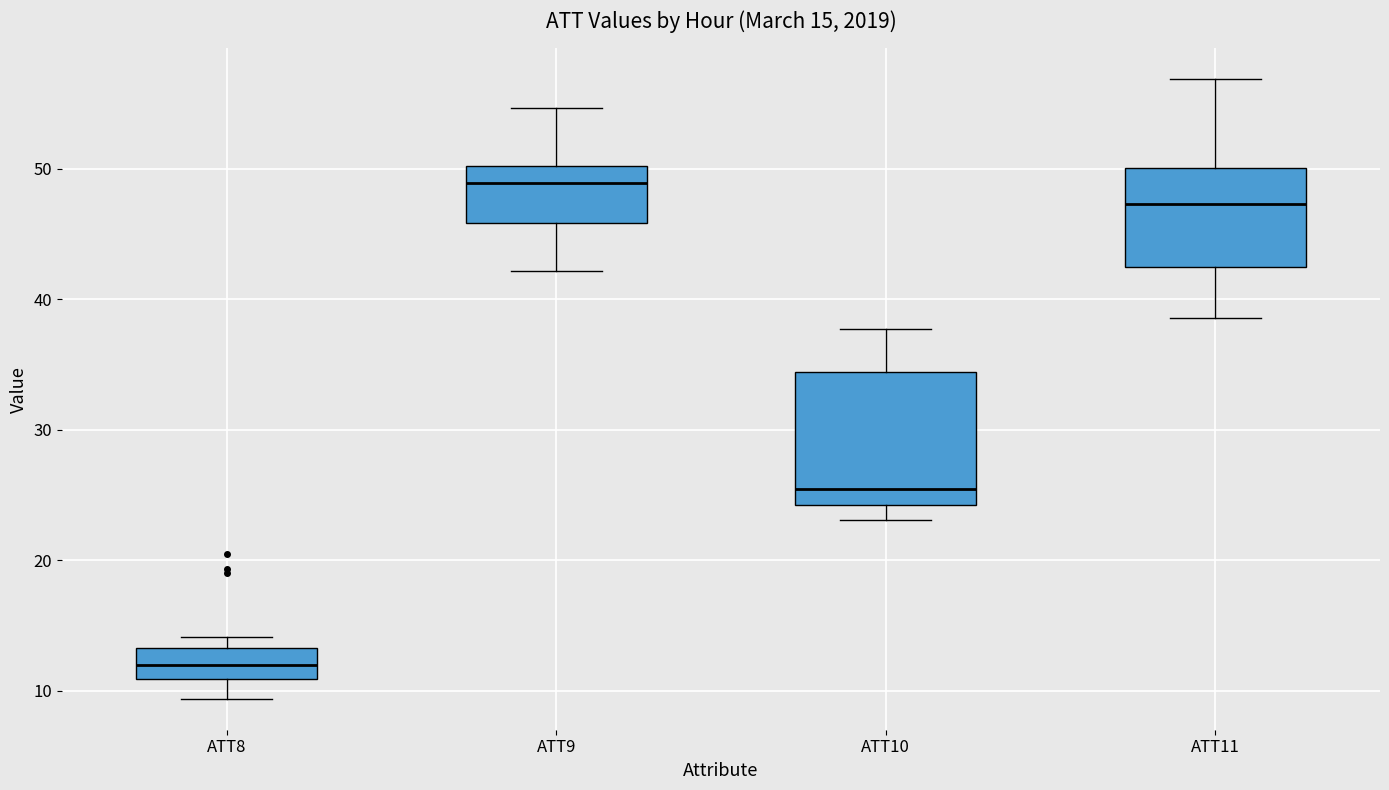

Which box's median line is the highest?

ATT9